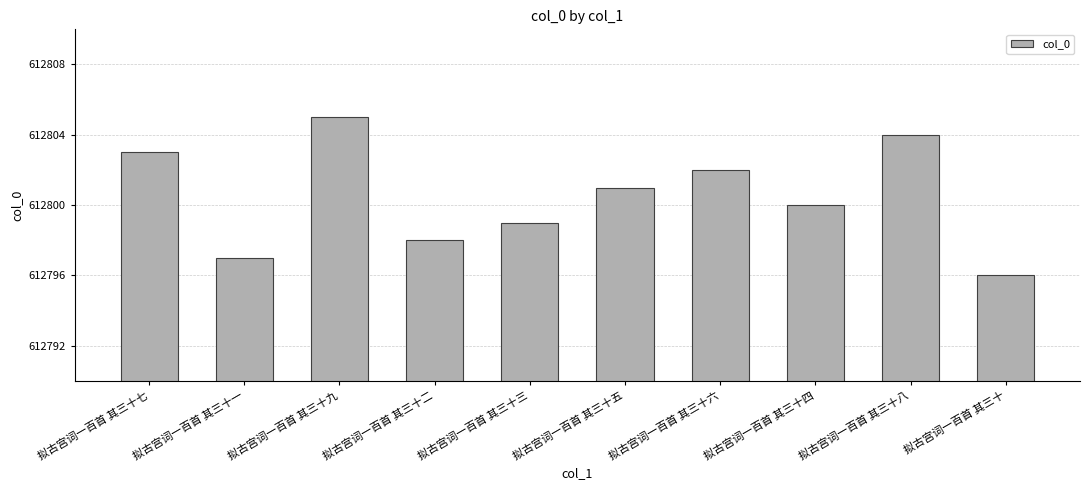

Which has a higher value, 拟古宫词一百首 其三十二 or 拟古宫词一百首 其三十七?

拟古宫词一百首 其三十七